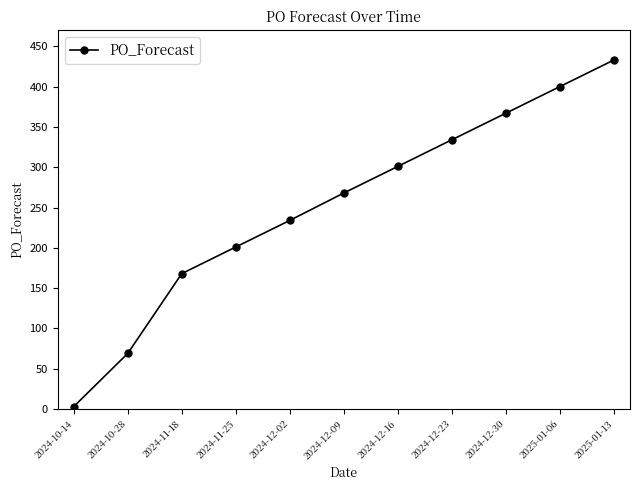

True or false: the data has more than 1 interior local peaks.

False